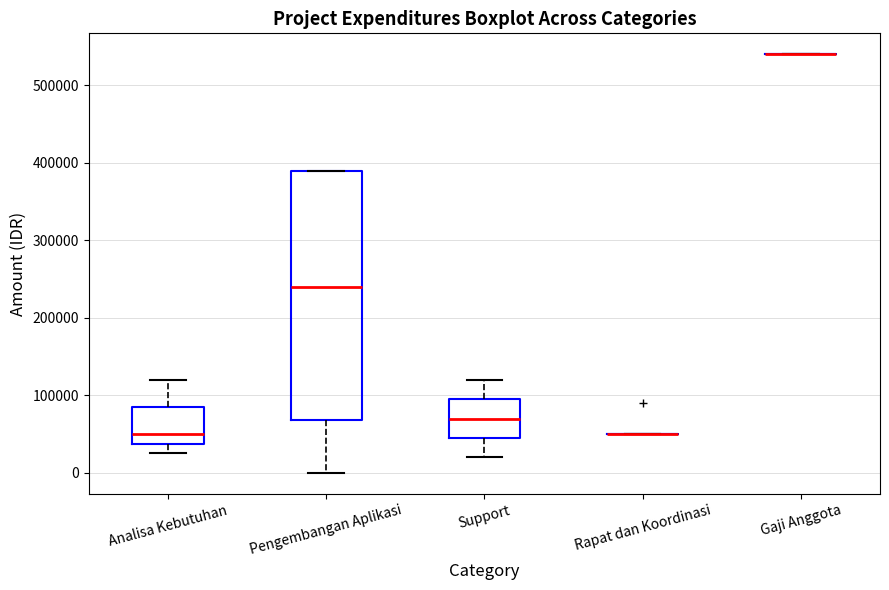

Which box is the tallest, from its lower edge to its upper edge?

Pengembangan Aplikasi